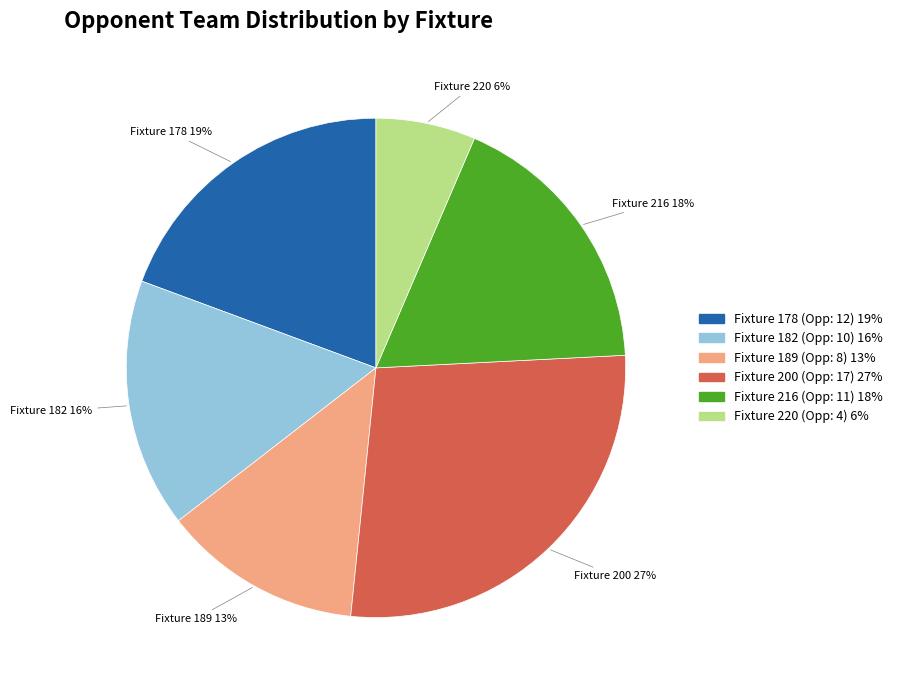

To the nearest percent, what is the average slice percentage?

17%